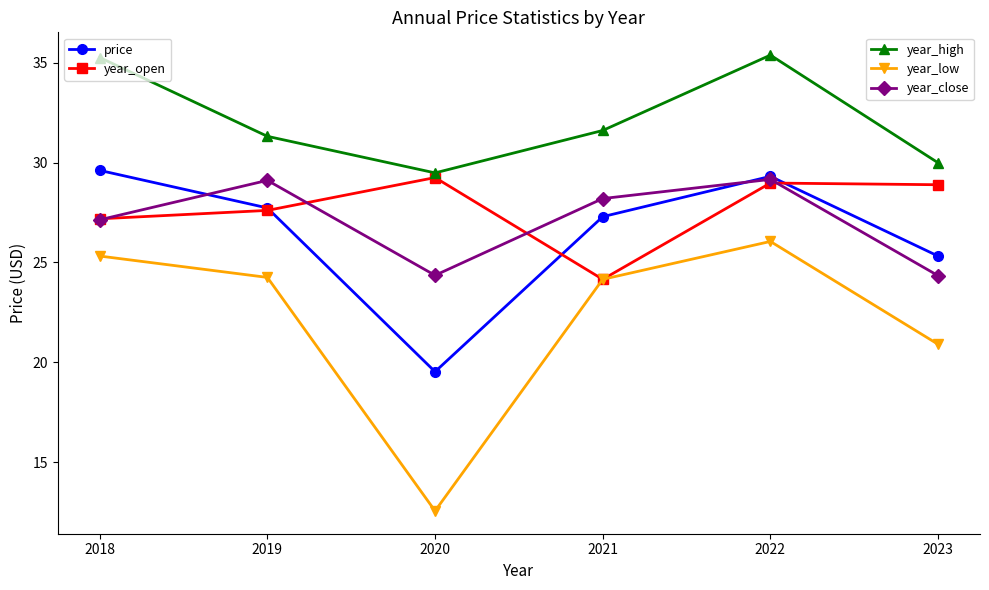

What is the difference between the highest and lowest values at 2020?

16.9